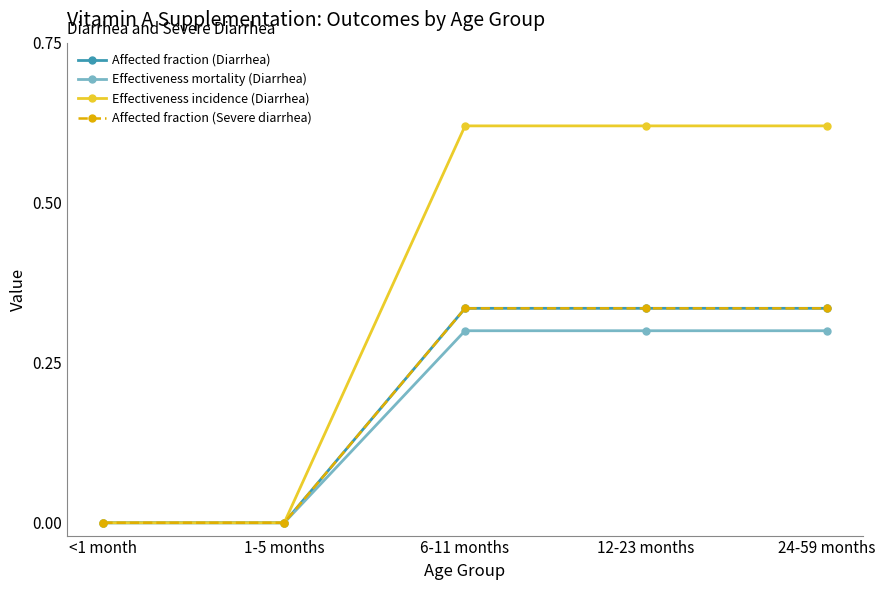

Is this an area chart (filled region under the line)?

No